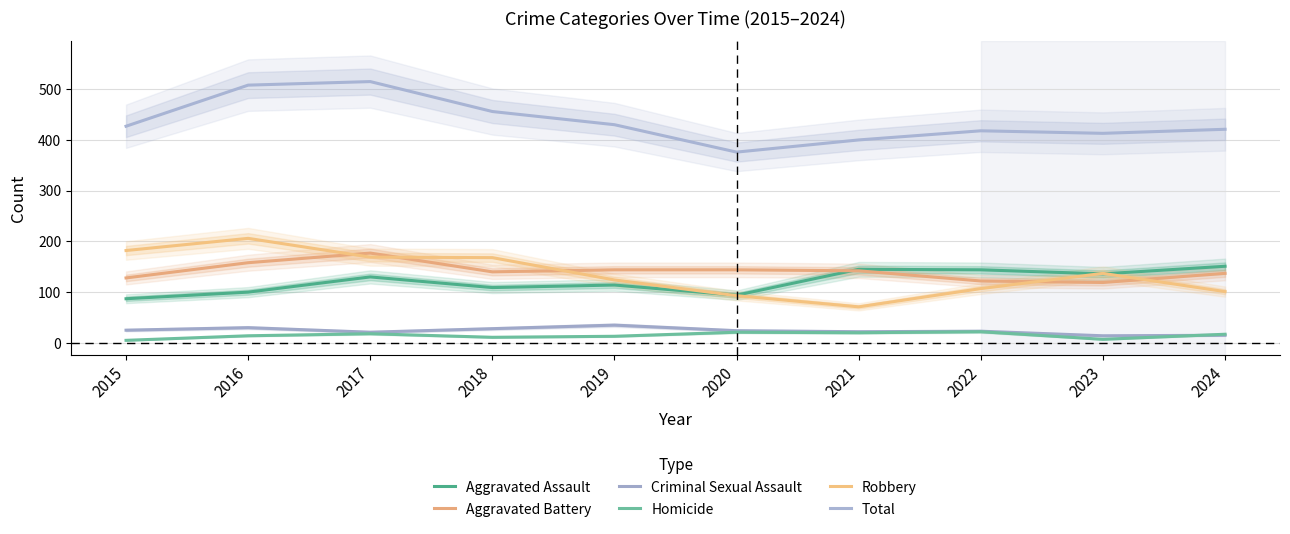

What is the sum of all Aggravated Assault values?

1210